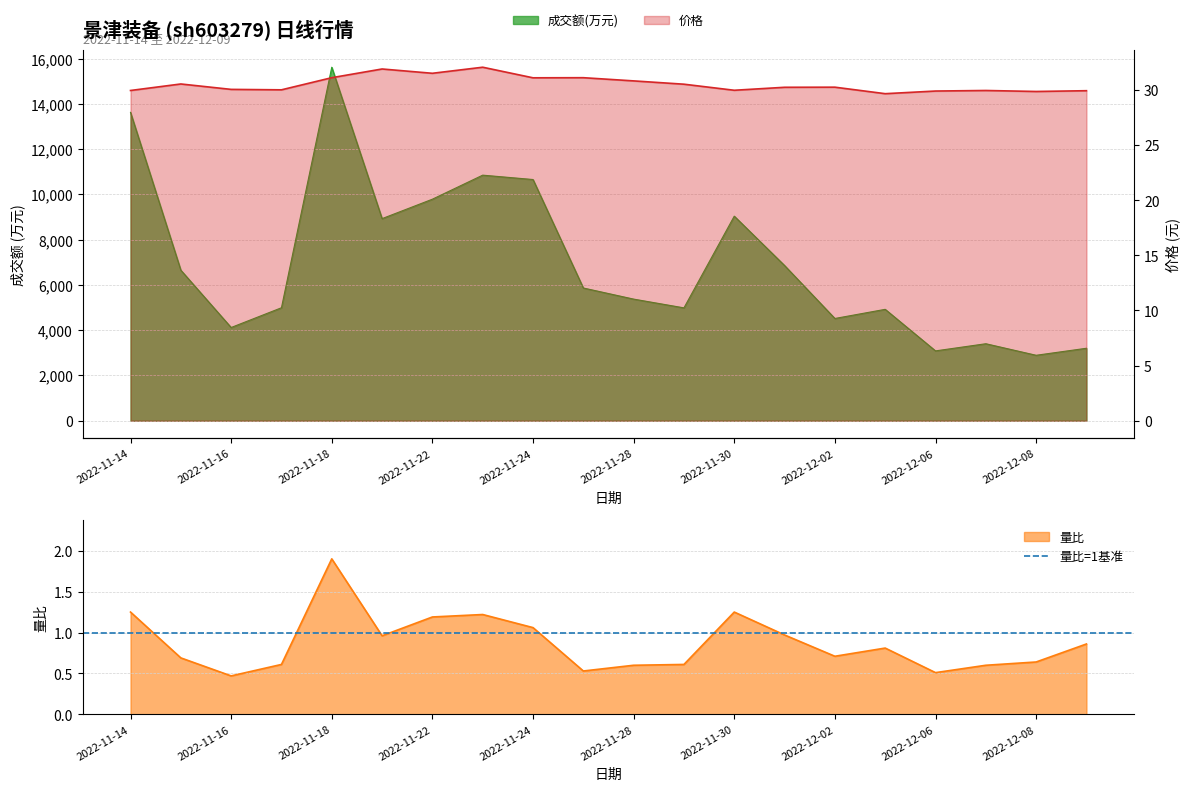

Which series has the widest spread of values?

成交额(万元)